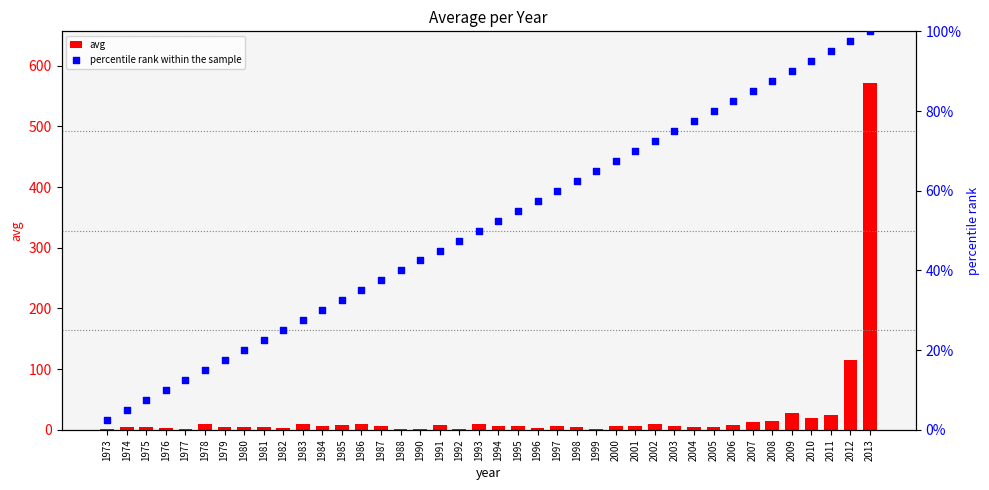

What are all the series names shown in the legend?

avg, percentile rank within the sample